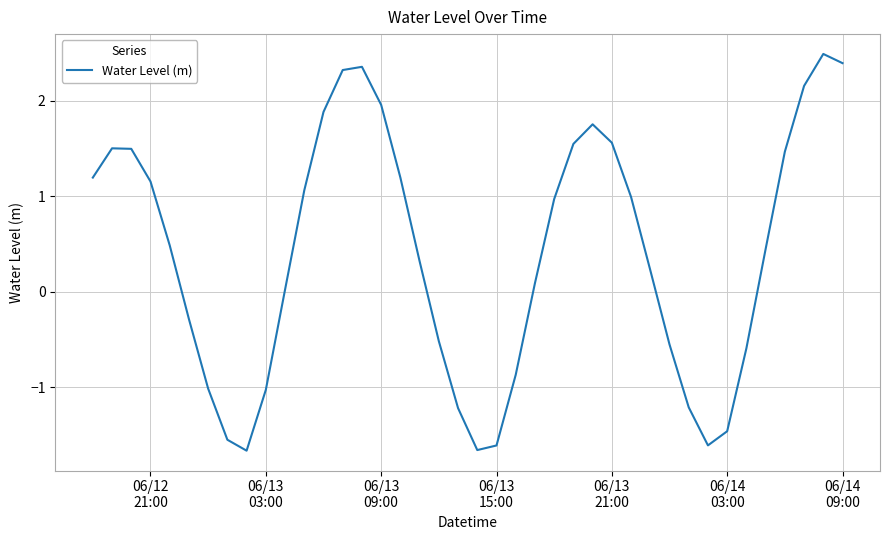

How many values are below 0?

15